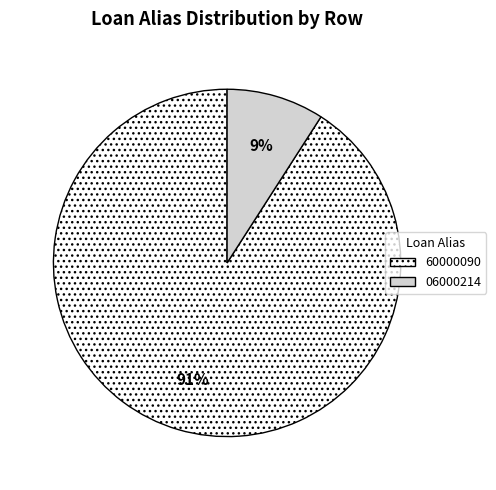

What is the largest slice in the pie chart?

60000090